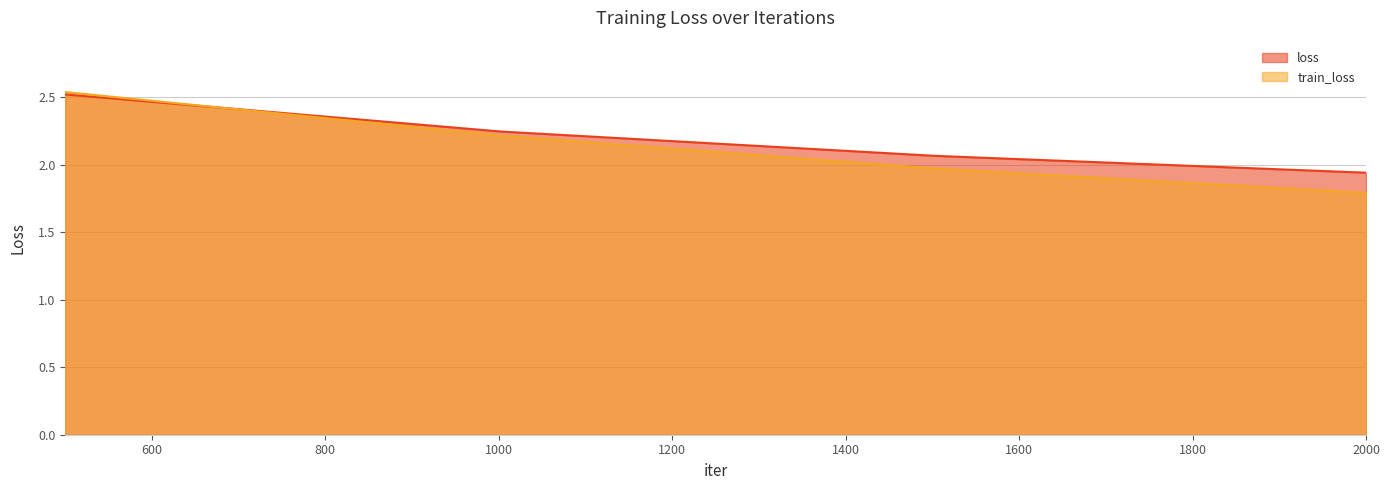

Reading right to left, list all the values displayed in this chart.

loss: 2000=1.9	1500=2.1	1000=2.2	500=2.5
train_loss: 2000=1.8	1500=2.0	1000=2.2	500=2.5